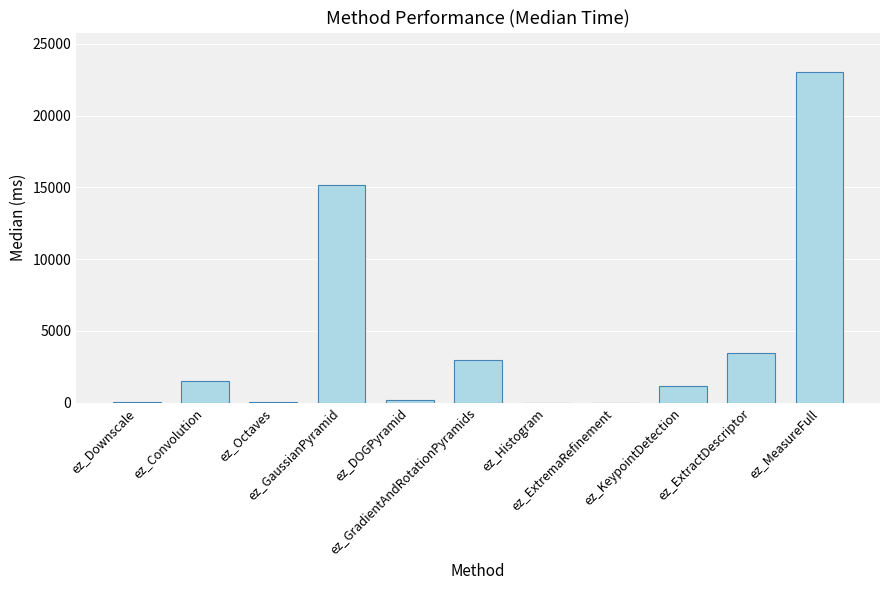

What is the maximum value shown in the chart?

23020